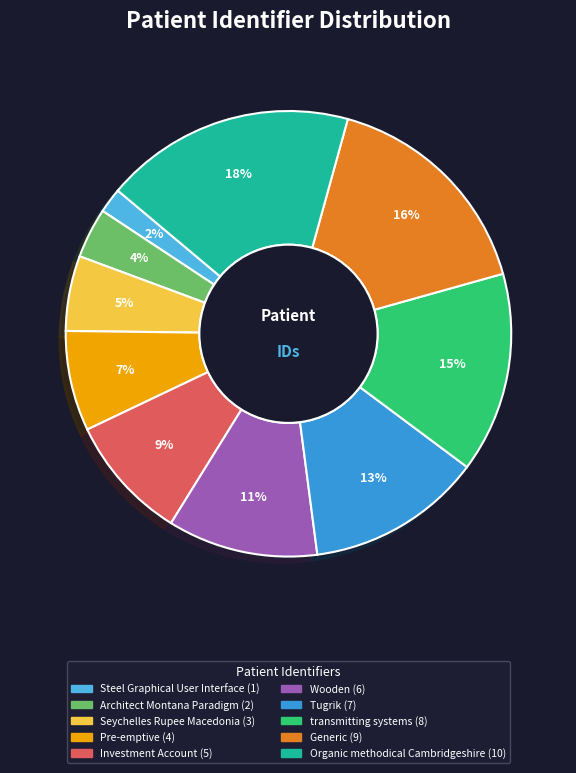

What is the largest slice in the pie chart?

Organic methodical Cambridgeshire